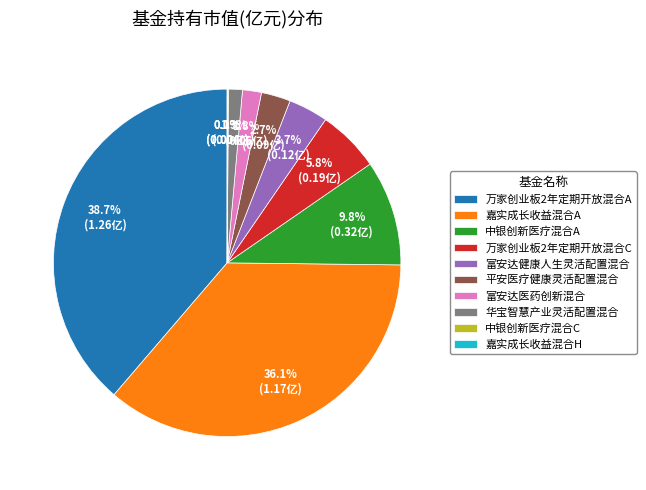

True or false: 万家创业板2年定期开放混合C accounts for 6% of the total.

True